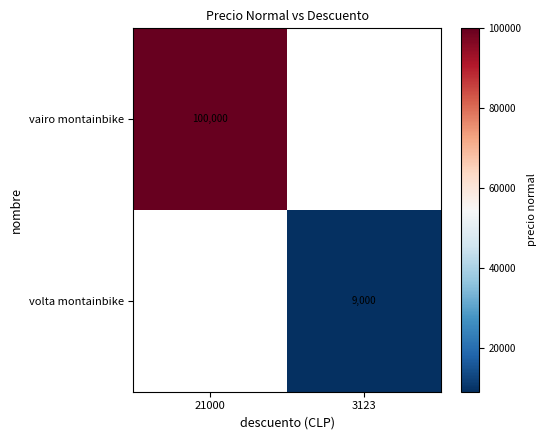

The volta montainbike series shows 9000 at 3123. True or false?

True